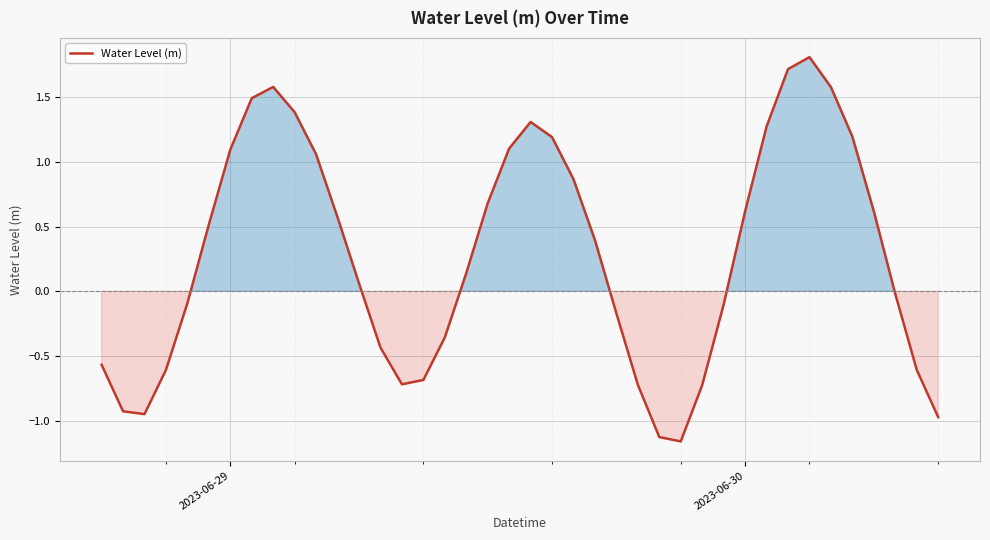

What is the difference between the maximum and minimum values?

3.0